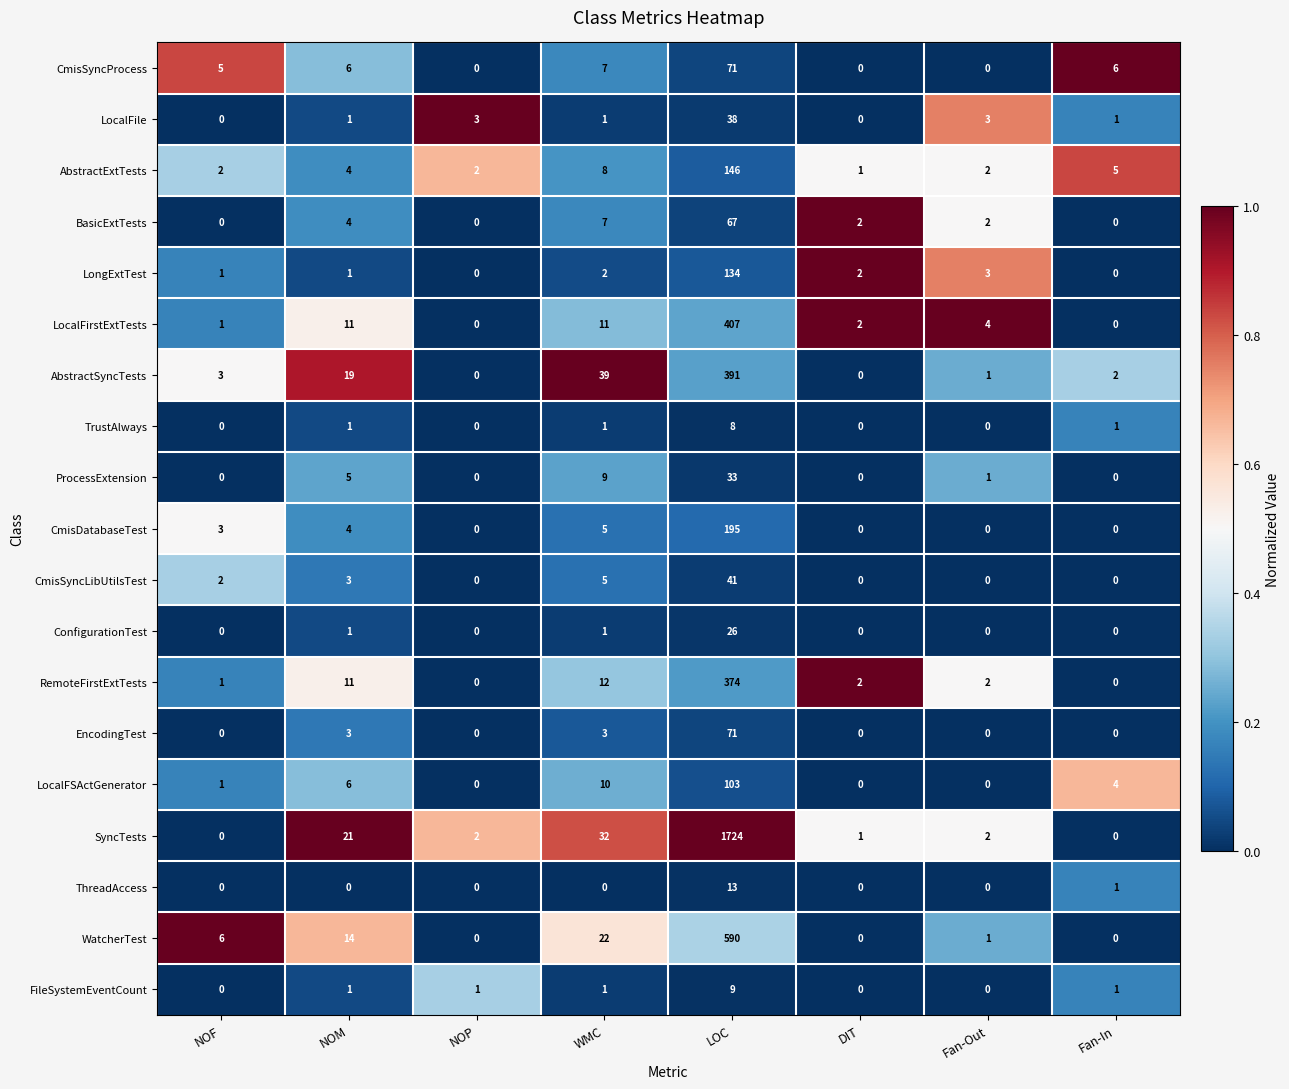

What is the difference between the SyncTests values at Fan-Out and NOM?

19